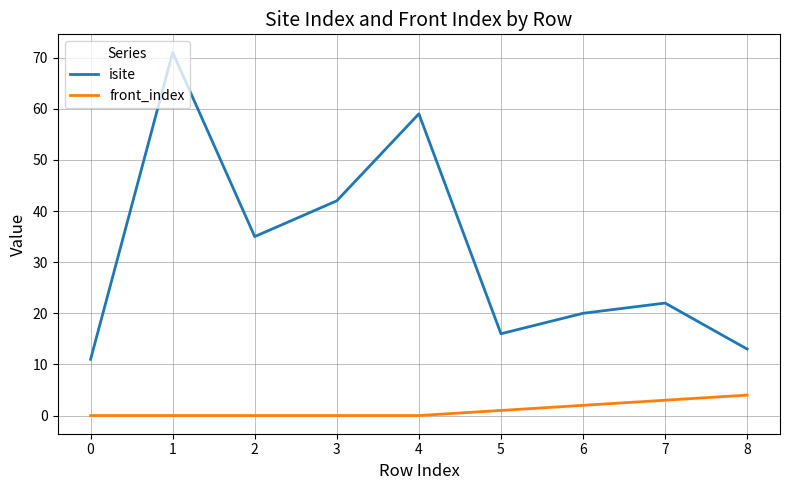

True or false: front_index and isite cross at least once.

False